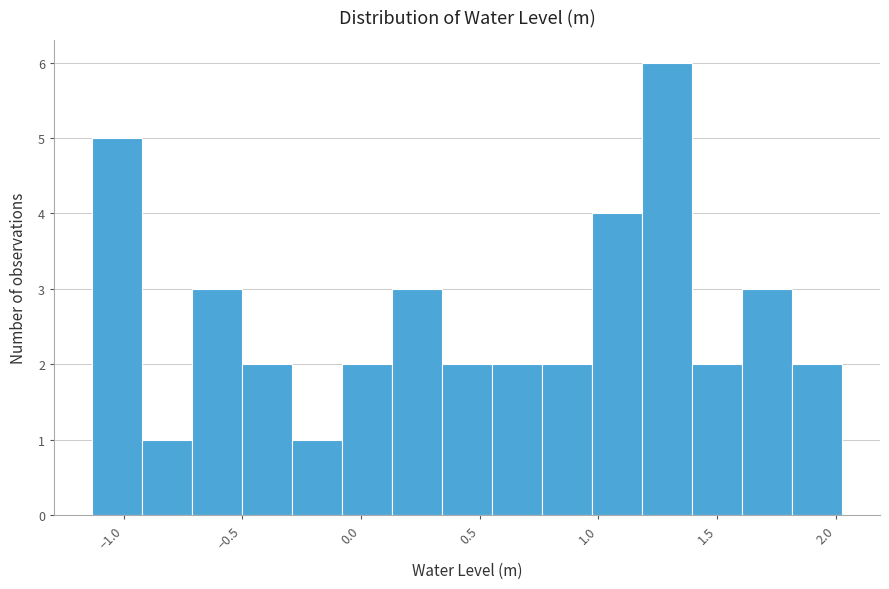

Reading left to right, list every bar in this chart as the range it spans on the x-axis followed by its height. Neither the bar edges nor the heights are printed on the chart, so give them approximately, as read against the axes.

-1.15 to -0.90: 5
-0.90 to -0.70: 1
-0.70 to -0.50: 3
-0.50 to -0.30: 2
-0.30 to -0.10: 1
-0.10 to 0.15: 2
0.15 to 0.35: 3
0.35 to 0.55: 2
0.55 to 0.75: 2
0.75 to 0.95: 2
0.95 to 1.20: 4
1.20 to 1.40: 6
1.40 to 1.60: 2
1.60 to 1.80: 3
1.80 to 2.05: 2